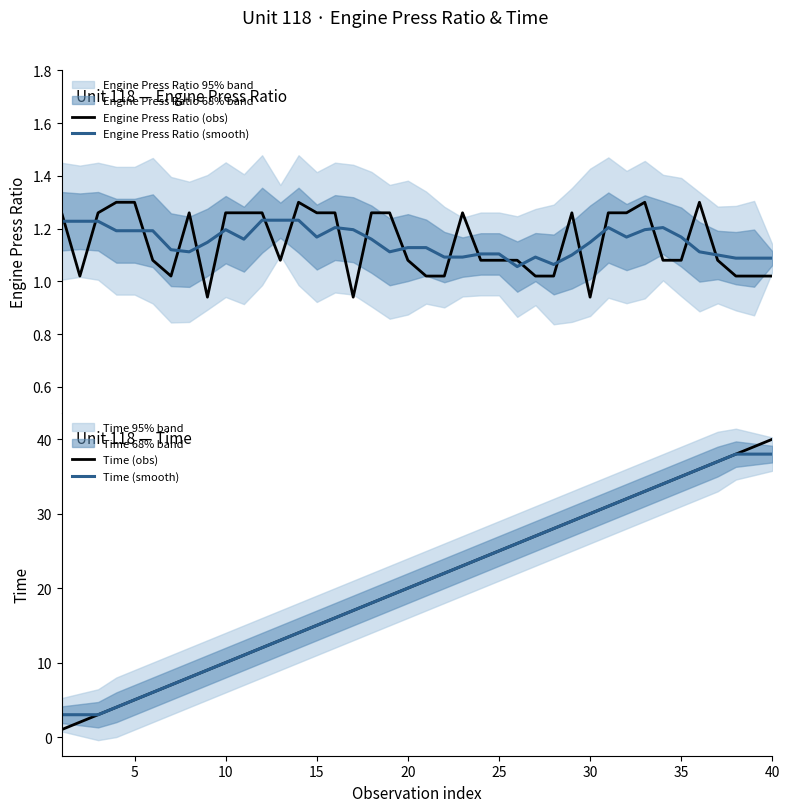

True or false: Engine Press Ratio (smooth) and Engine Press Ratio (obs) cross at least once.

True